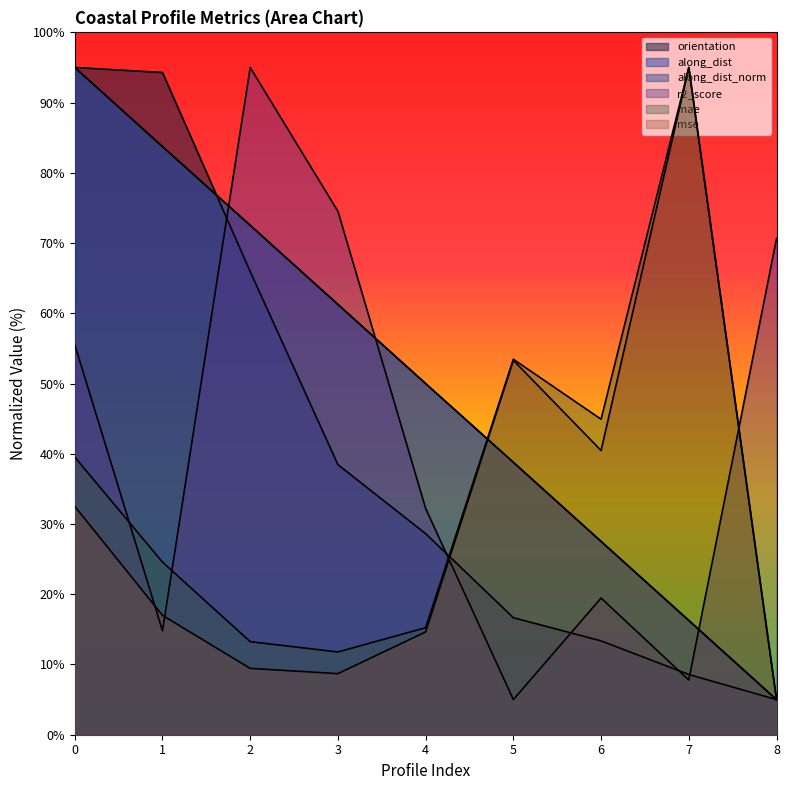

What is the value of the r2_score point at the 9th from the left?

70.6